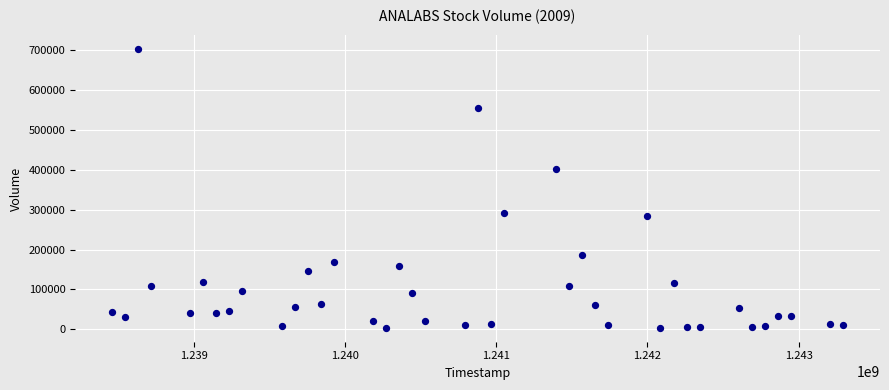

What Y value in the scatter plot is closest to 352900?

401400